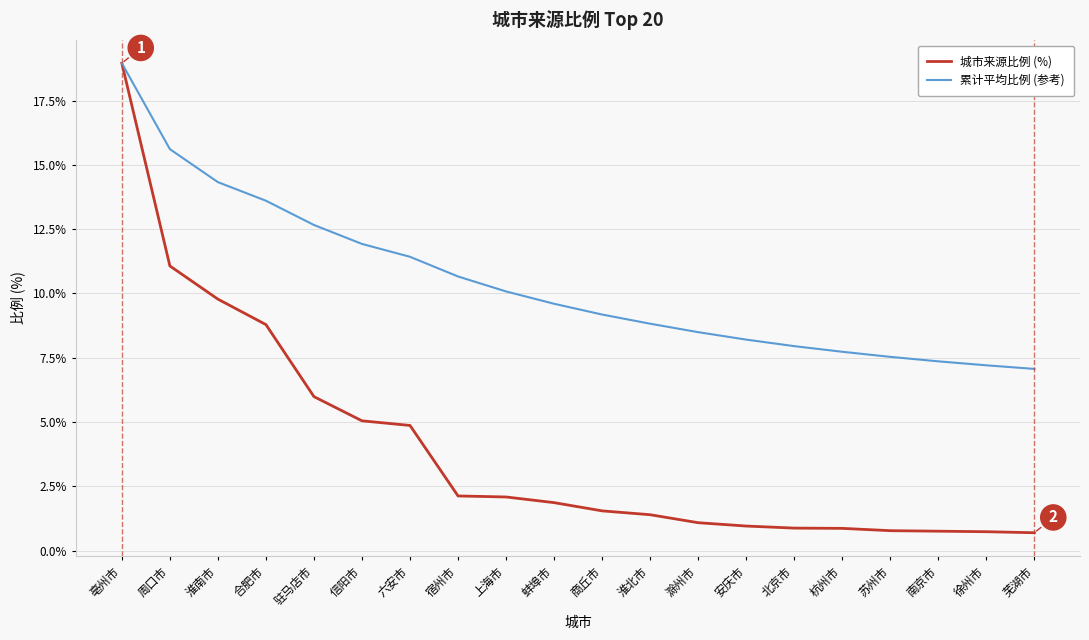

What is the difference between the highest and lowest values at 滁州市?

7.4